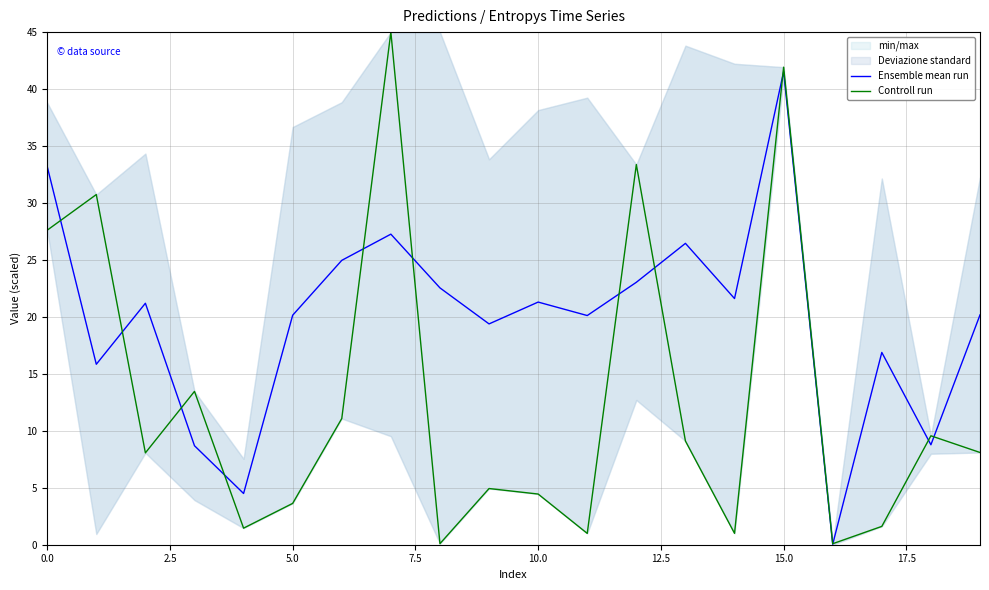

Where is Ensemble mean run nearest to the value 20?

11